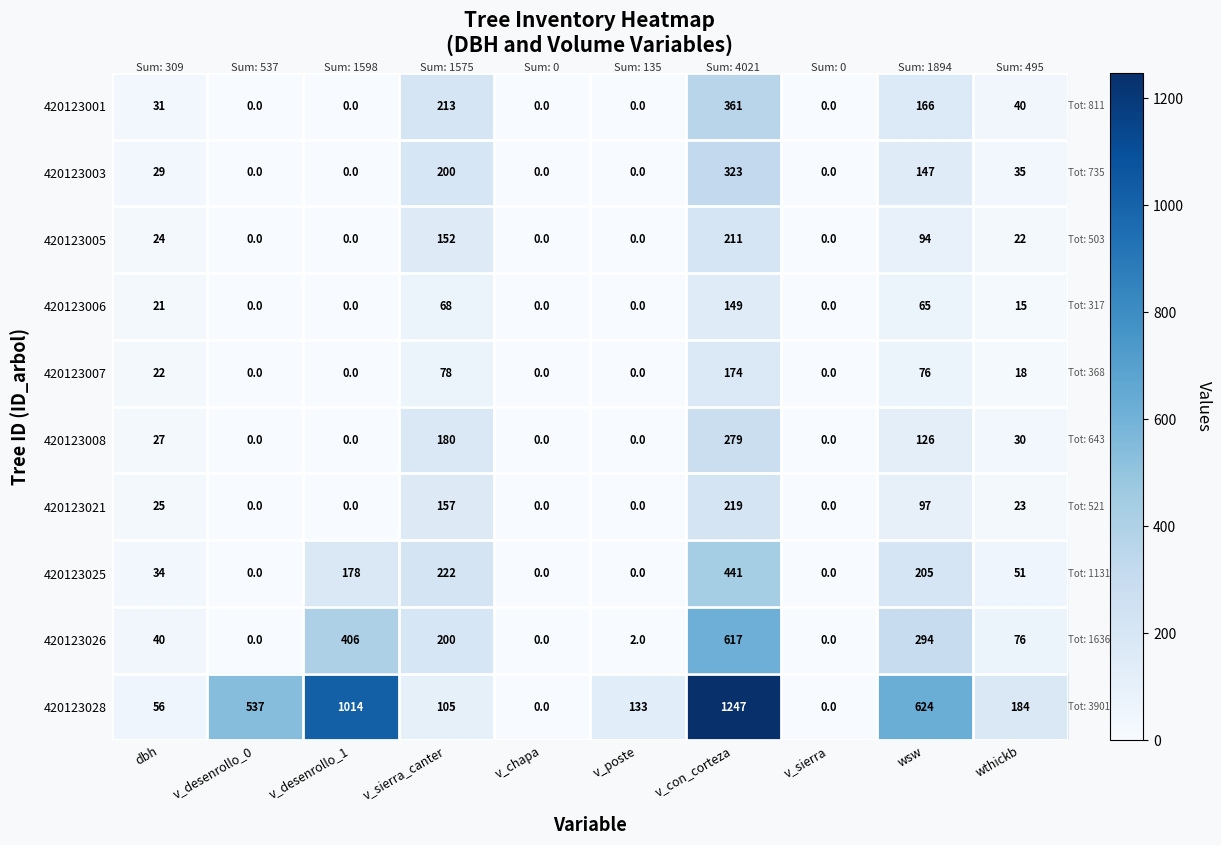

How many values in the 420123003 series are below 29?

5